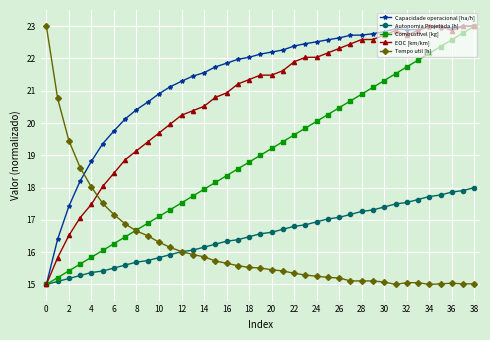

What is the greatest value displayed?

23.0